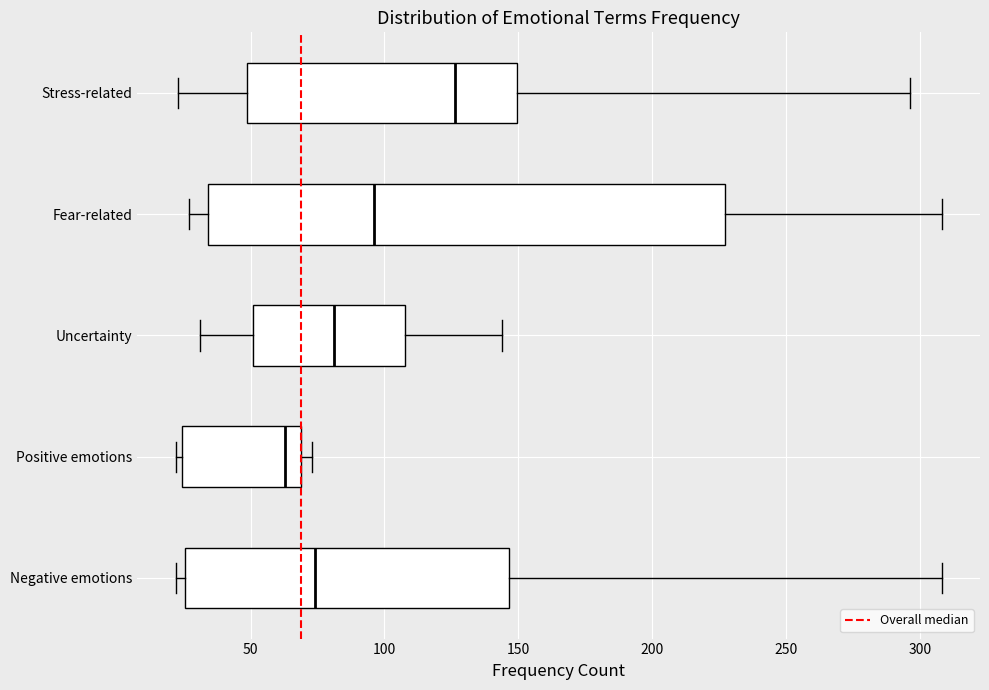

Reading bottom to top, transcribe this box plot: for each box, give where its median line is, the range the box spans, and where its two whiskers end, as read against the x-axis. The values are not printed on the chart, so give them approximately, as read against the axis.

Negative emotions: median 75, box 25 to 145, whiskers 20 to 310
Positive emotions: median 65, box 25 to 70, whiskers 20 to 75
Uncertainty: median 80, box 50 to 110, whiskers 30 to 145
Fear-related: median 95, box 35 to 225, whiskers 25 to 310
Stress-related: median 125, box 50 to 150, whiskers 25 to 295